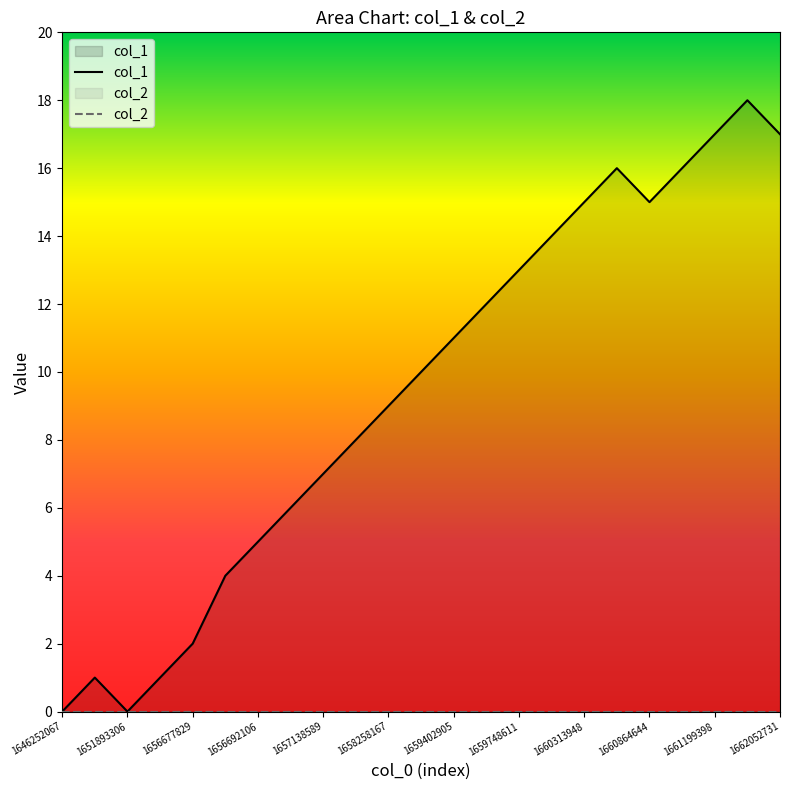

What is the maximum value shown in the chart?

18